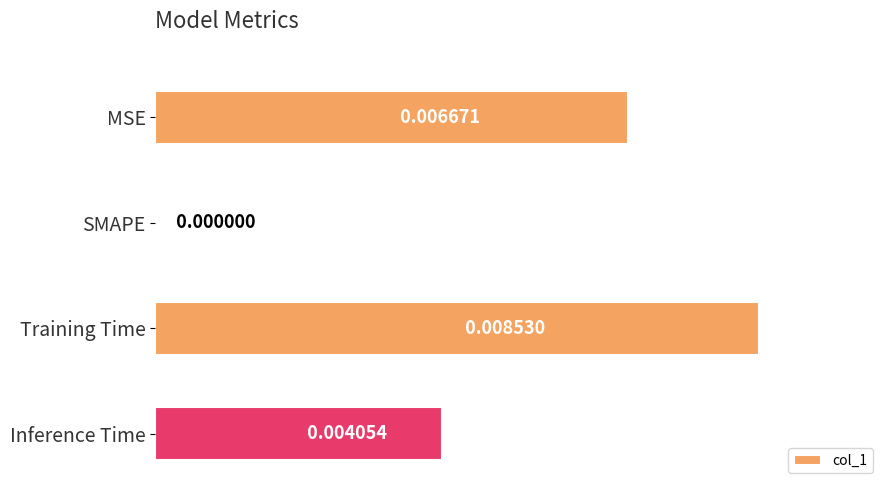

Which has a higher value, SMAPE or Inference Time?

Inference Time